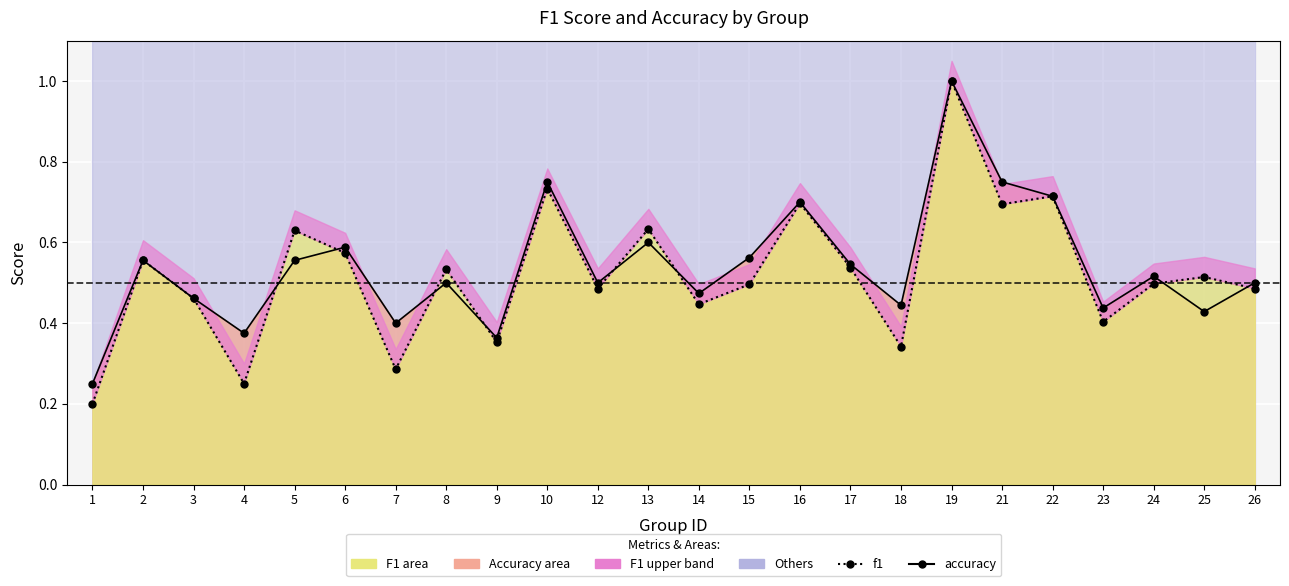

The Accuracy series shows 0.4 at 7. True or false?

True